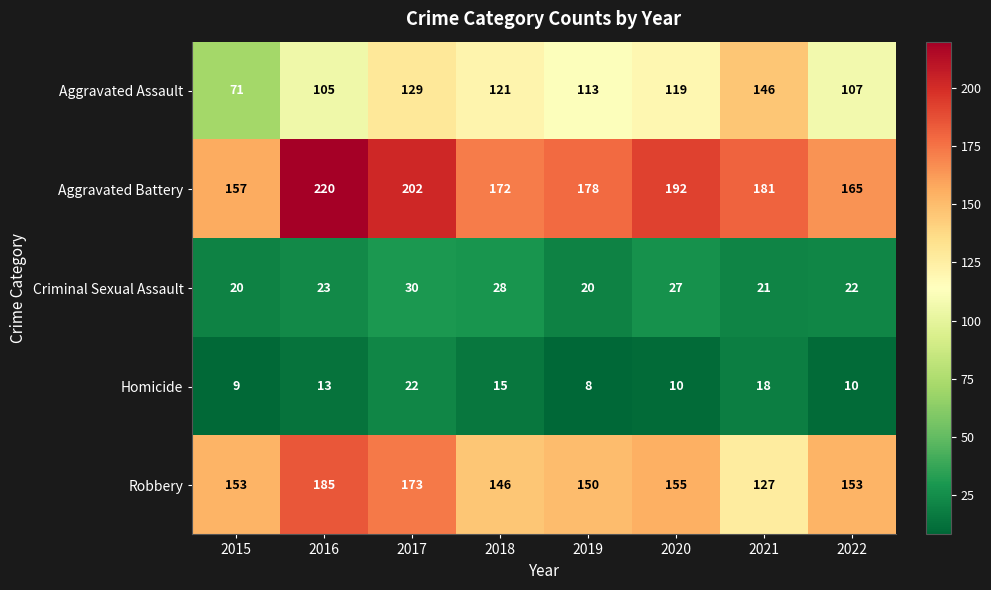

Count the Criminal Sexual Assault values in the range 21 to 28.

5